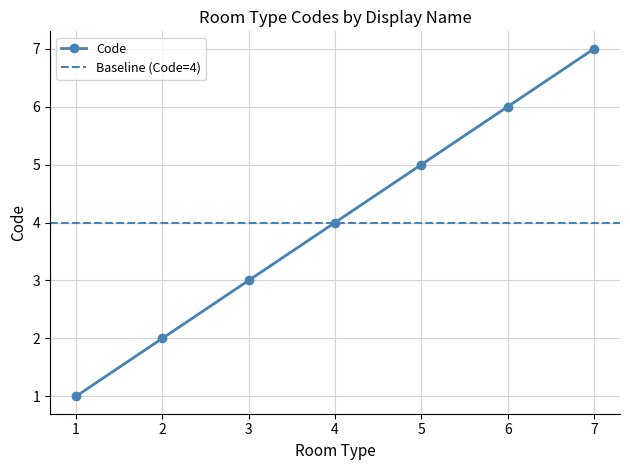

What is the difference between the maximum and minimum values?

6